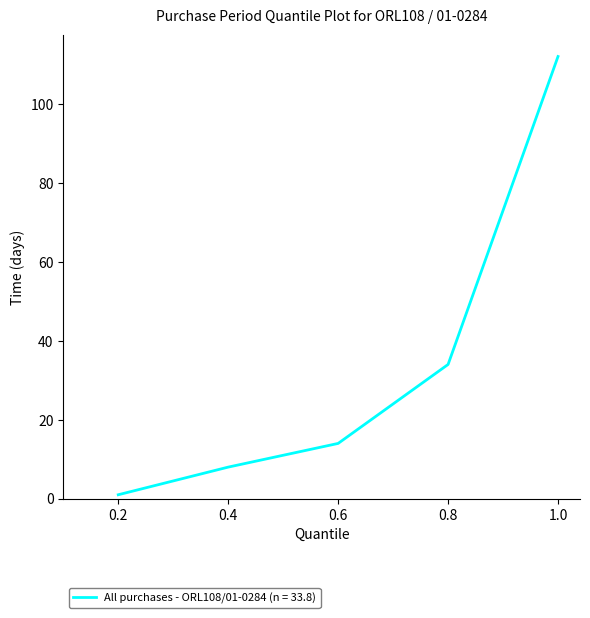

What is the sum of all values?

169